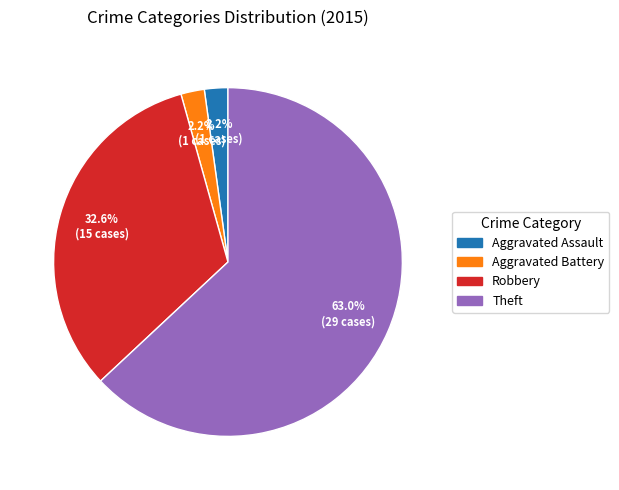

Is there any slice that represents more than half of the pie?

Yes